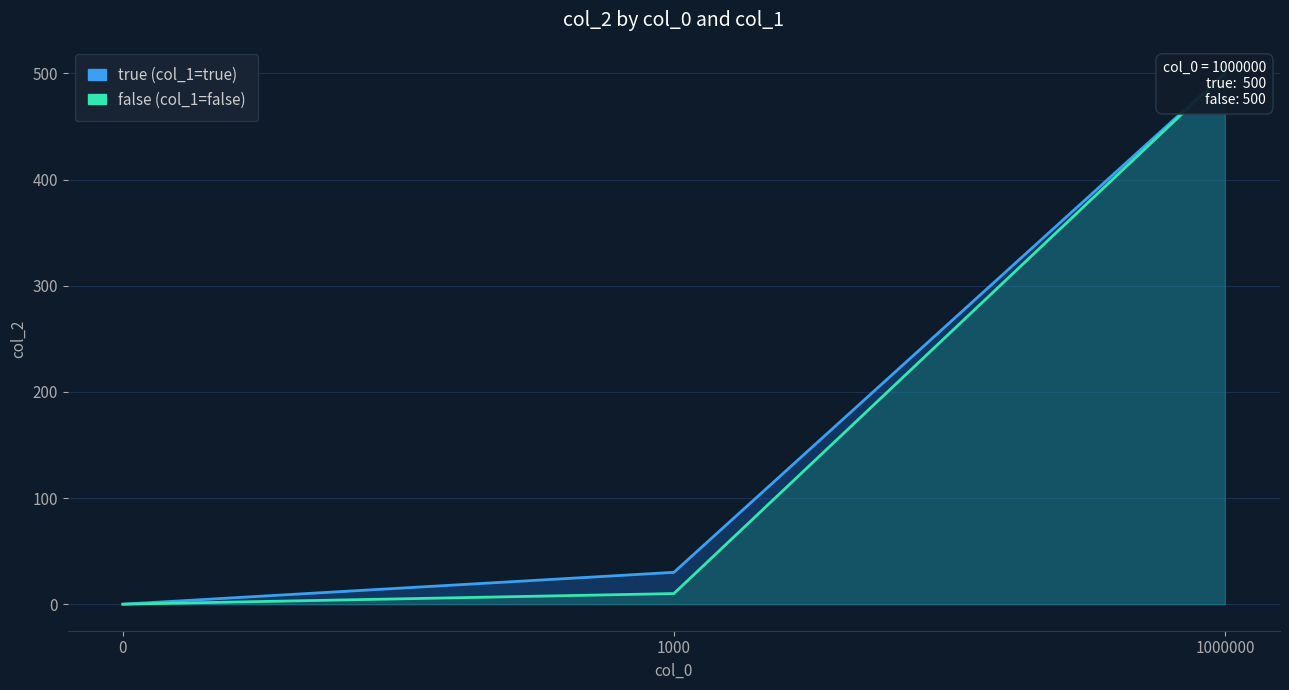

What is the approximate value of false (col_1=false) at 1000?

10